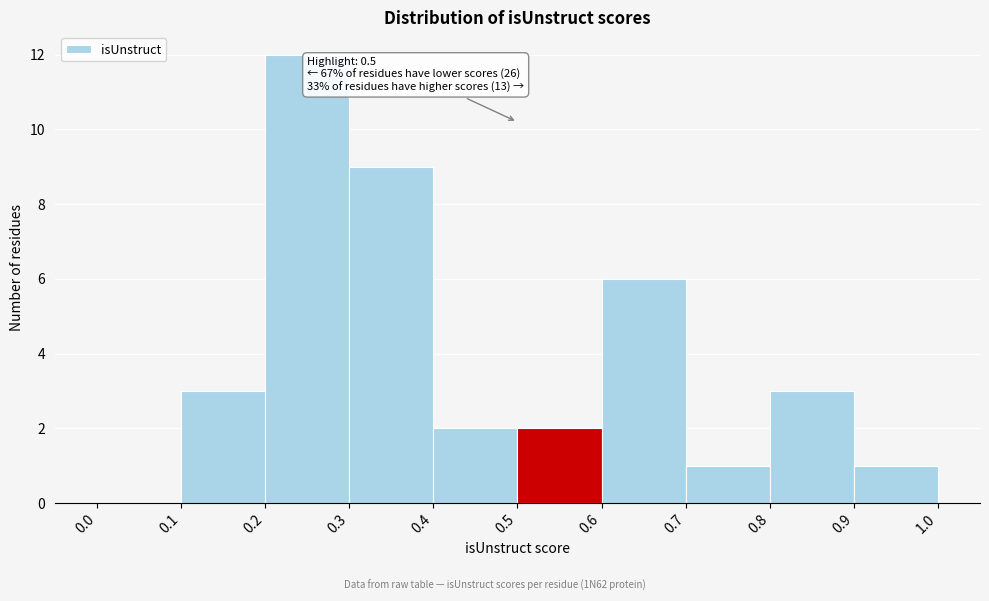

Which range on the x-axis has the tallest bar?

0.2 to 0.3